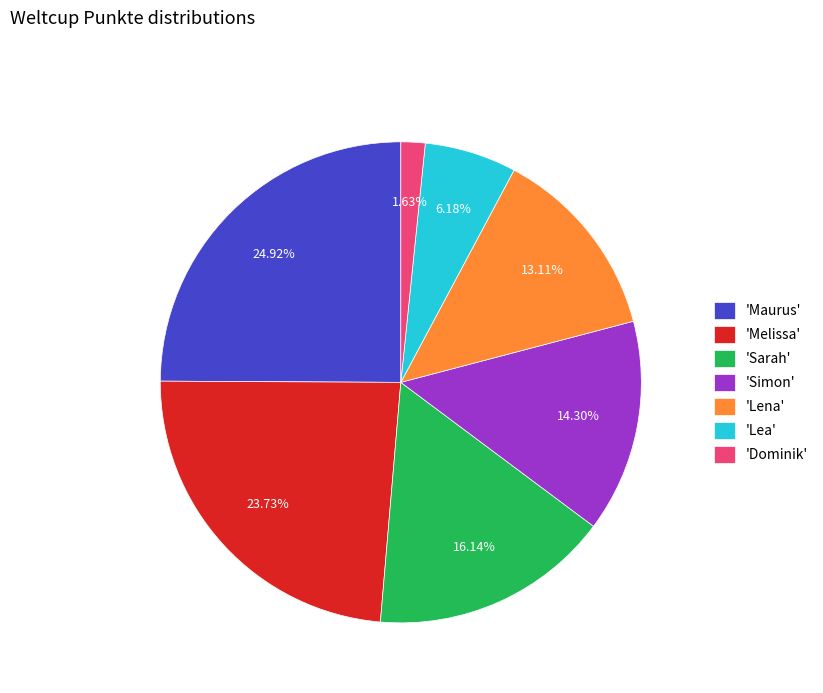

To the nearest percent, what is the difference between the largest and smallest slice percentages?

23%